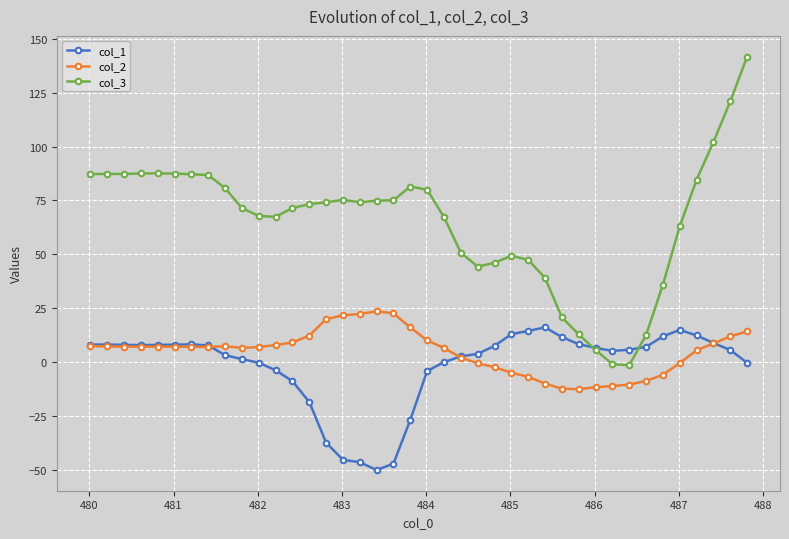

What is the smallest value displayed?

-50.2